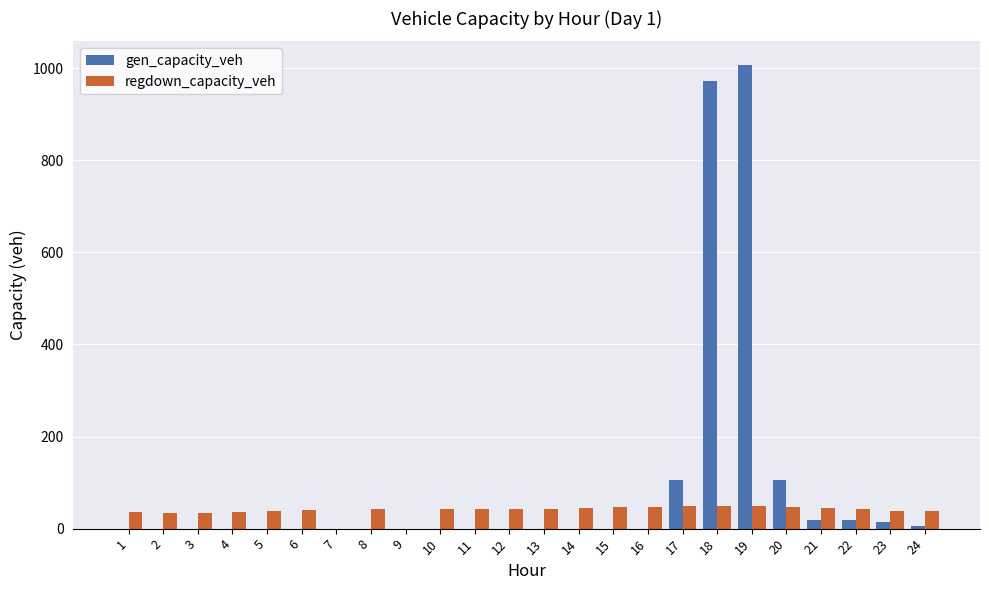

Are the bars horizontal?

No